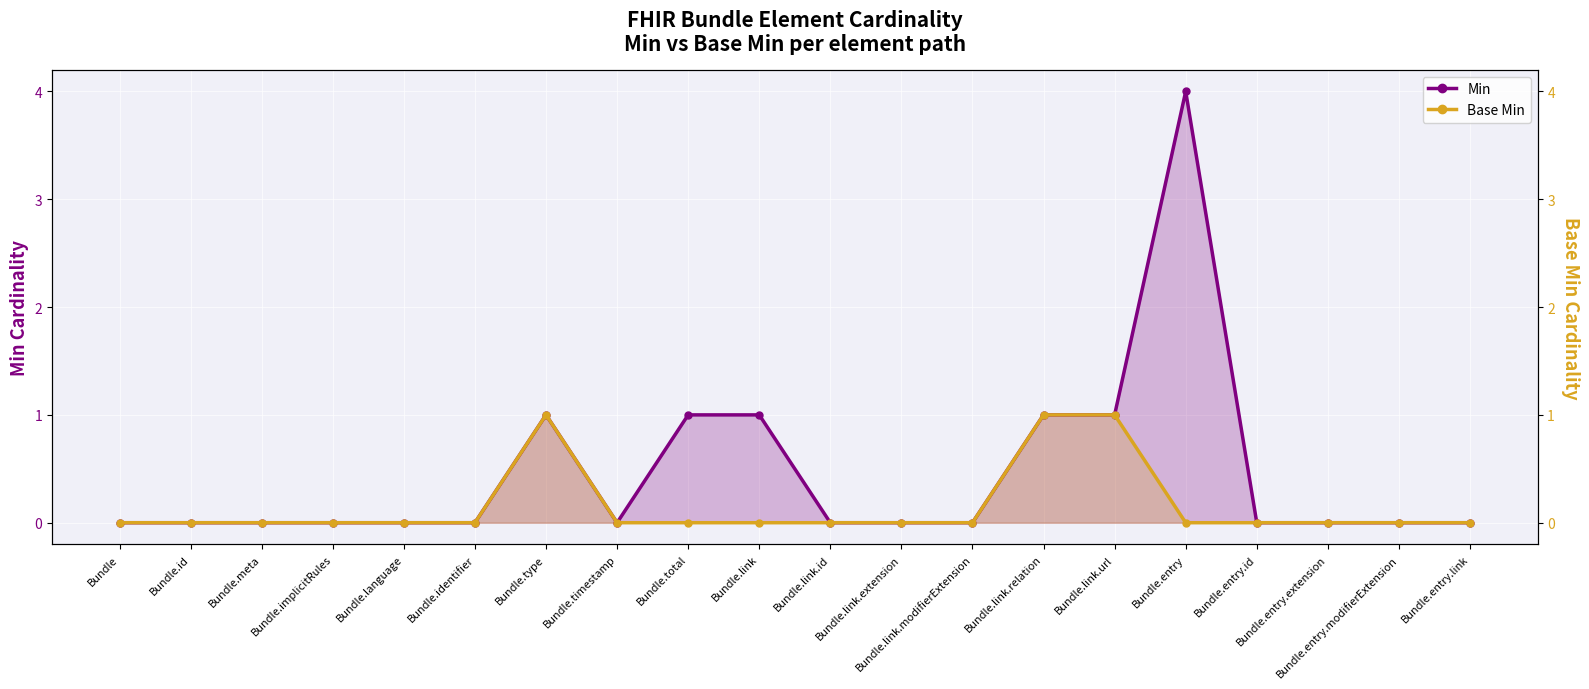

Where is the first local minimum for Min?

Bundle.timestamp